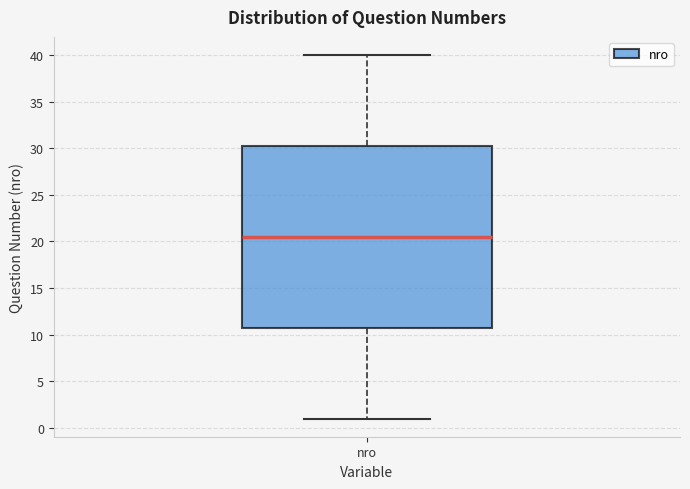

Where does the upper whisker of the box for nro end on the y-axis? The values are not printed on the chart, so give them approximately, as read against the axis.

40.0